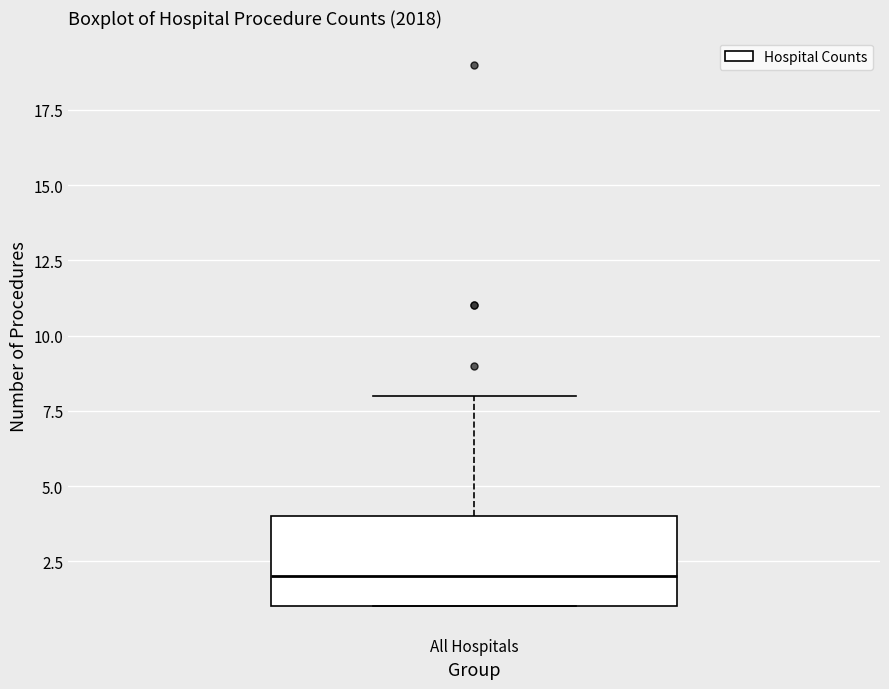

Transcribe this box plot: give where the median line is, the range the box spans, and where the two whiskers end, as read against the y-axis. The values are not printed on the chart, so give them approximately, as read against the axis.

median 2, box 1 to 4, whiskers 1 to 8